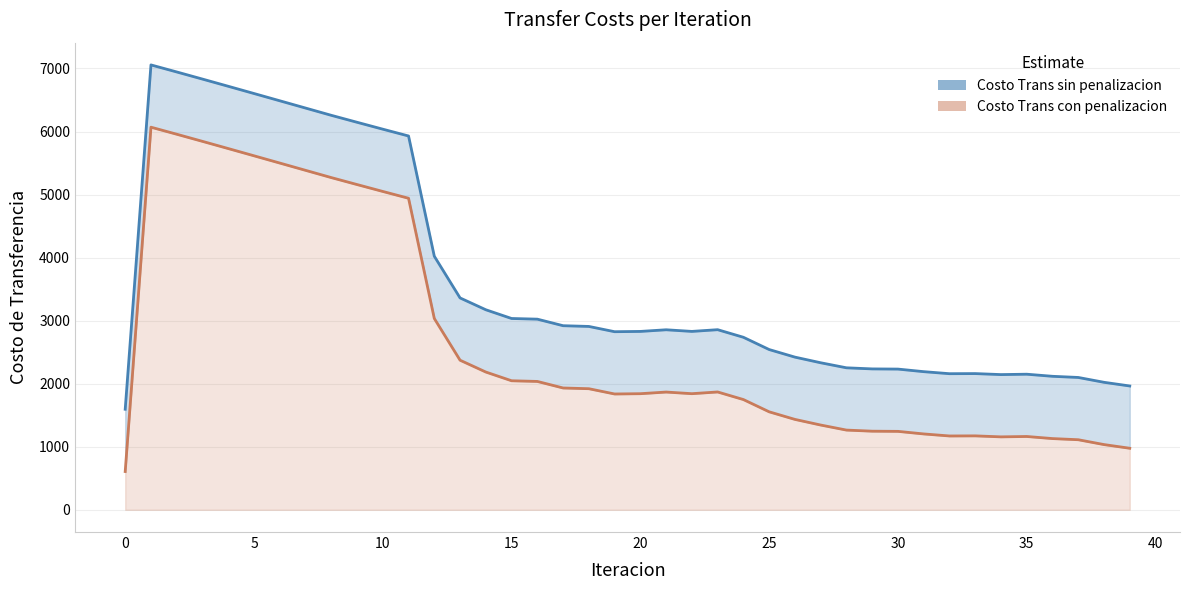

What is the difference between the Costo Trans con penalizacion values at 14 and 38?

1150.7